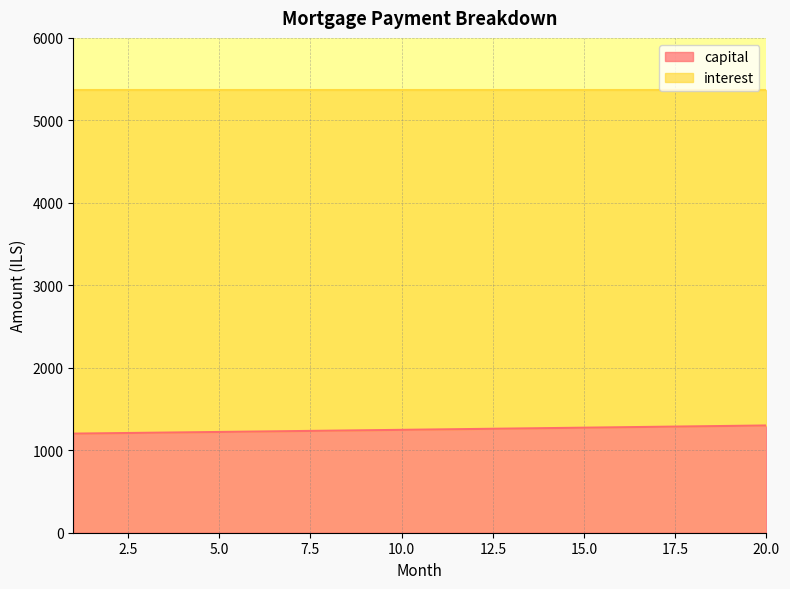

Reading left to right, extract all data points from this chart.

1=1201.5	2=1206.6	3=1211.6	4=1216.6	5=1221.7	6=1226.8	7=1231.9	8=1237.0	9=1242.2	10=1247.4	11=1252.6	12=1257.8	13=1263.0	14=1268.3	15=1273.6	16=1278.9	17=1284.2	18=1289.6	19=1294.9	20=1300.3